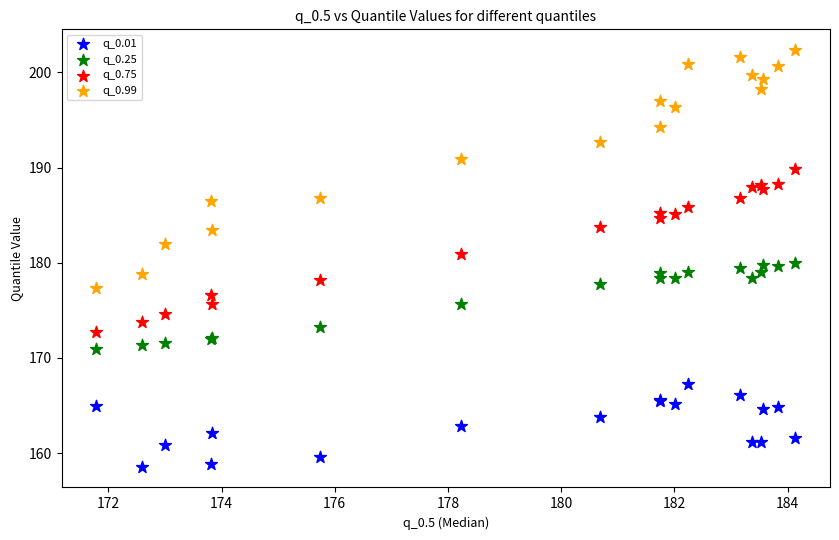

Which series has the widest spread of Y values?

q_0.99